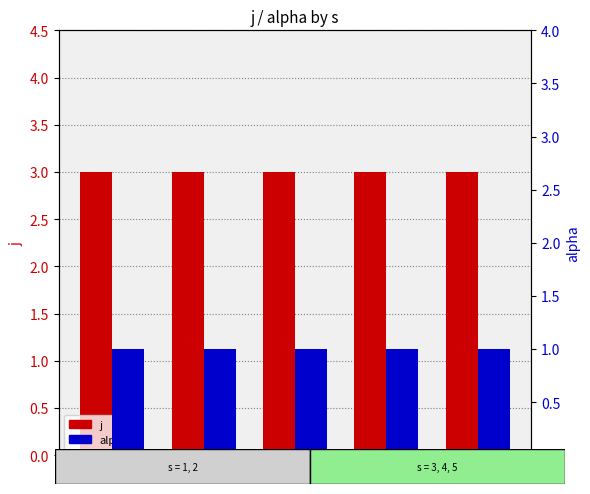

Rank the series at 4 from highest to lowest value.

j, alpha